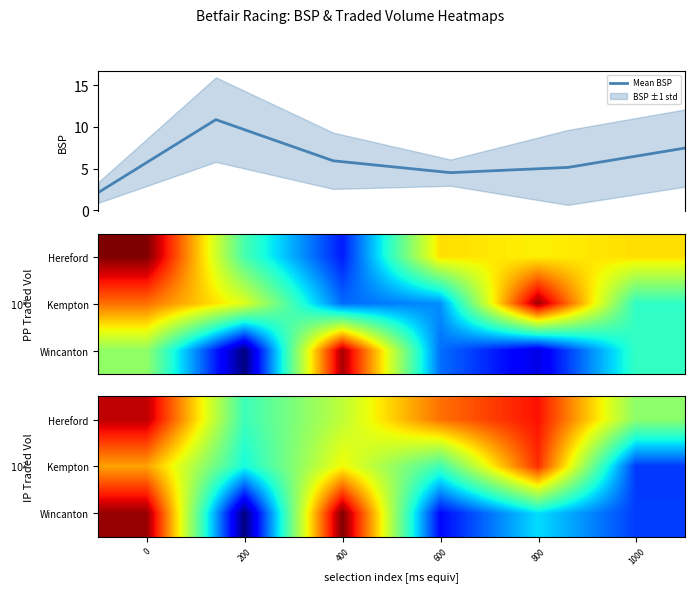

At which category is the sum across all series the highest?

200